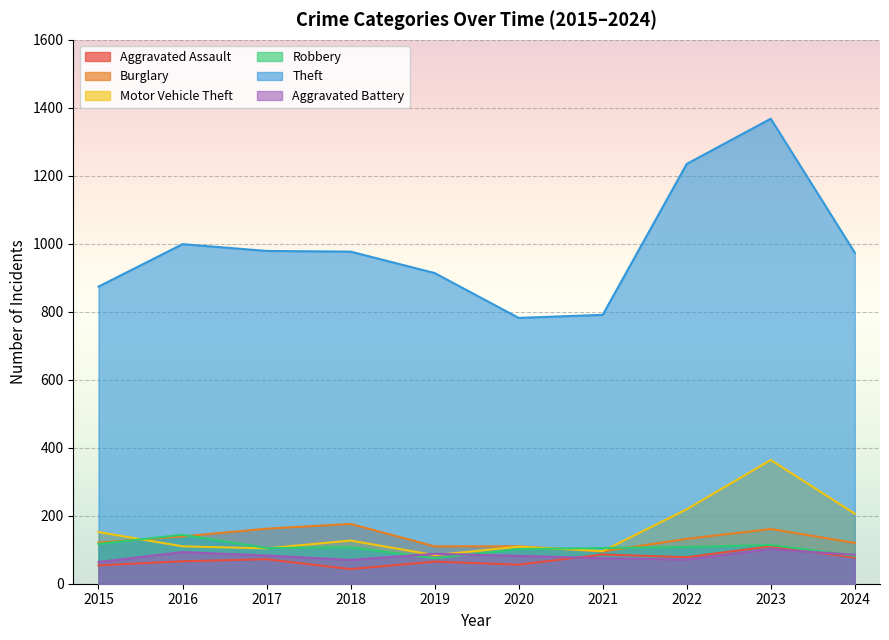

What is the greatest value displayed?

1368